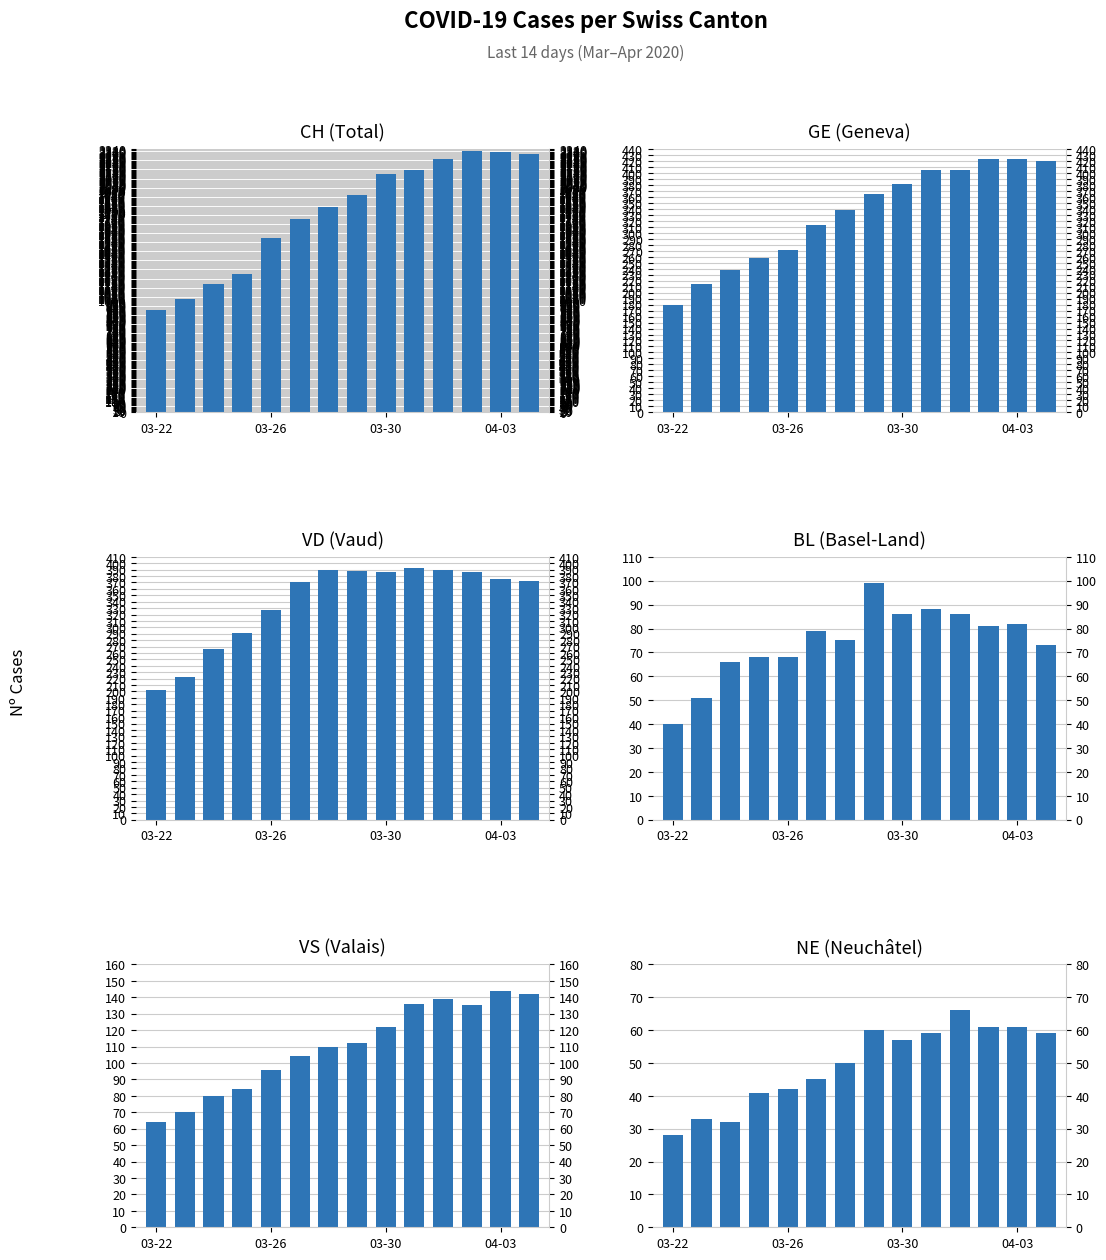

Rank the series by their maximum value, from highest to lowest.

CH (Total), GE (Geneva), VD (Vaud), VS (Valais), BL (Basel-Land), NE (Neuchâtel)